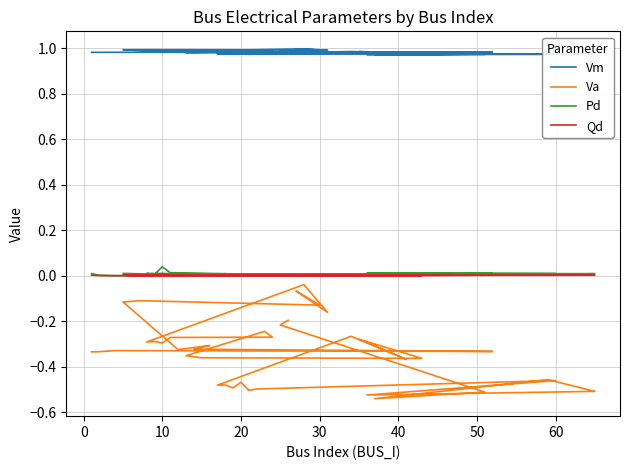

How many interior local valleys does the Pd series have?

11